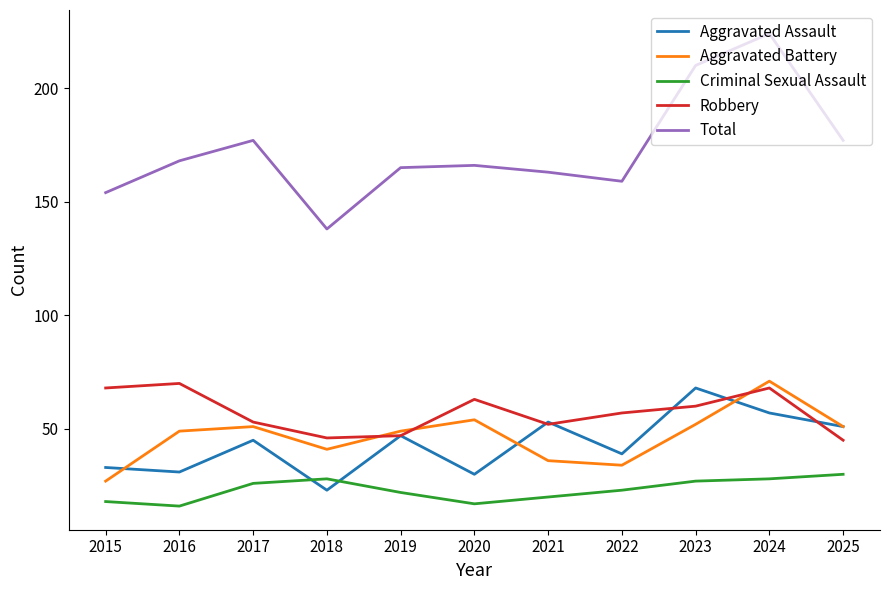

What is the sum of the Aggravated Battery values at 2021 and 2016?

85